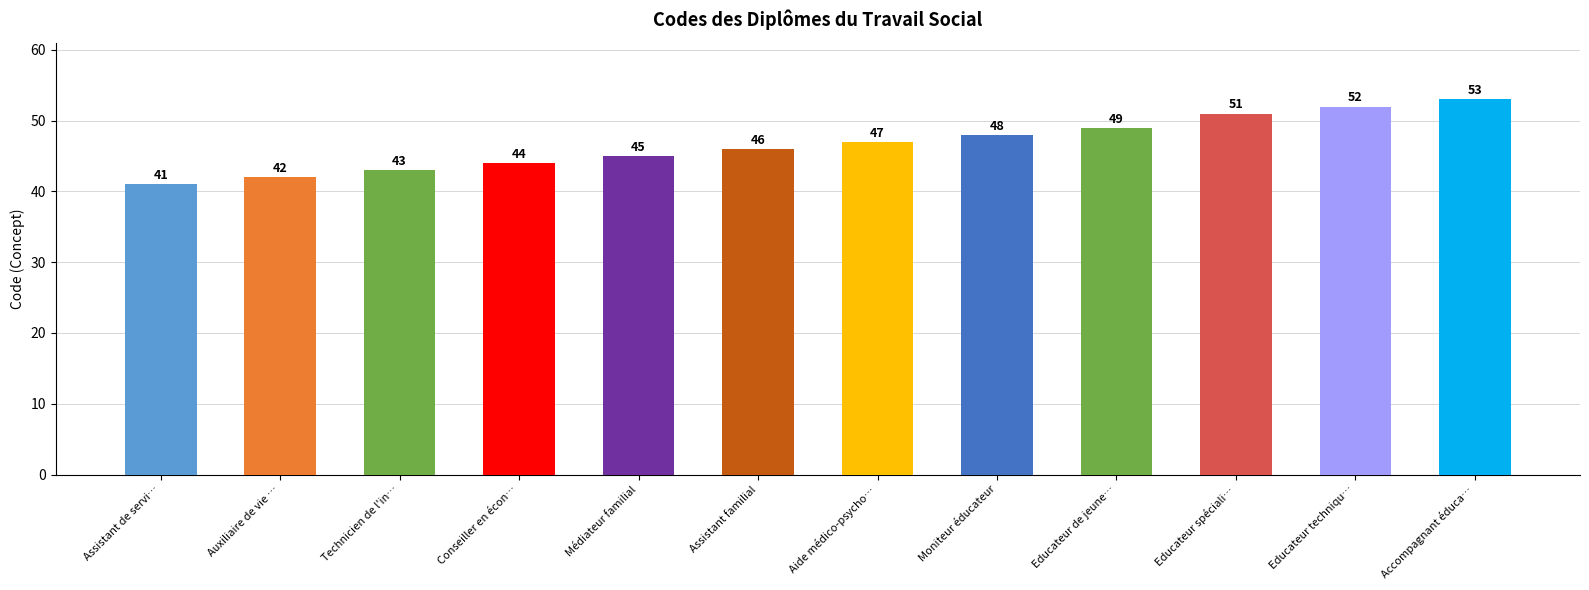

What is the difference between the maximum and minimum values?

12